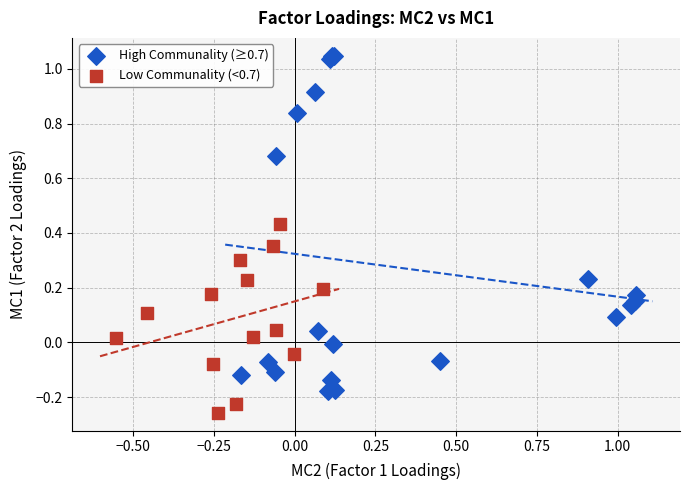

Which series contains the lowest Y value?

Low Communality (<0.7)